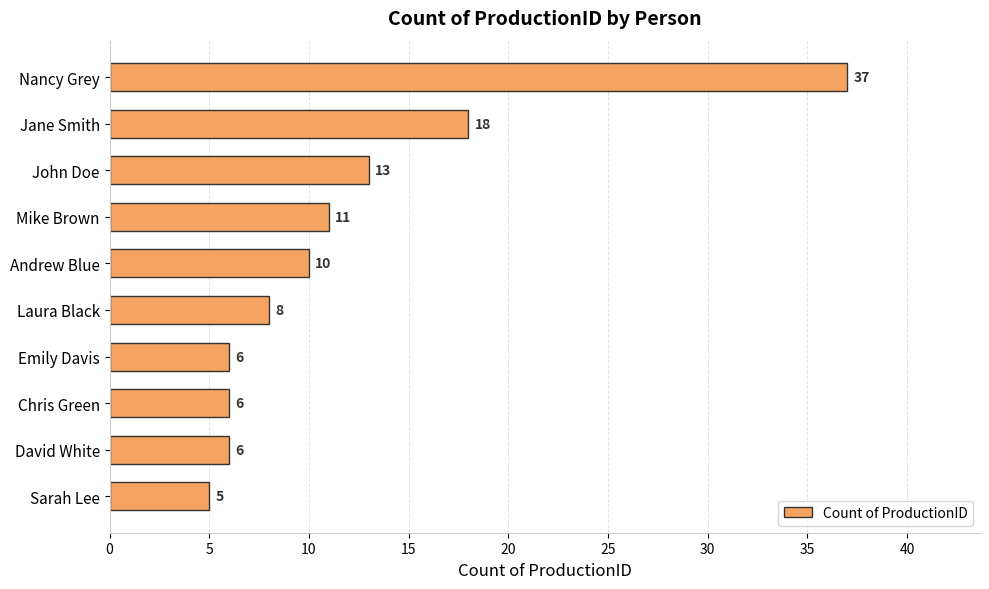

Reading bottom to top, extract all data points from this chart.

Sarah Lee=5	David White=6	Chris Green=6	Emily Davis=6	Laura Black=8	Andrew Blue=10	Mike Brown=11	John Doe=13	Jane Smith=18	Nancy Grey=37